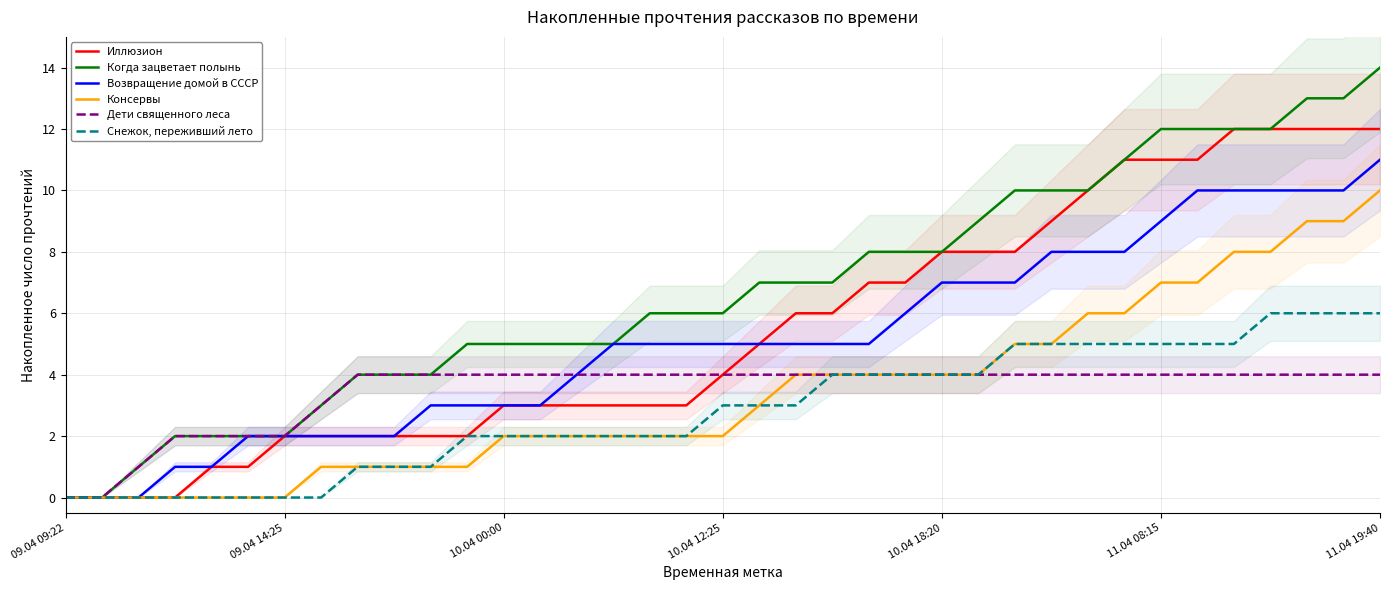

Where does the Возвращение домой в СССР series first go above 5?

23